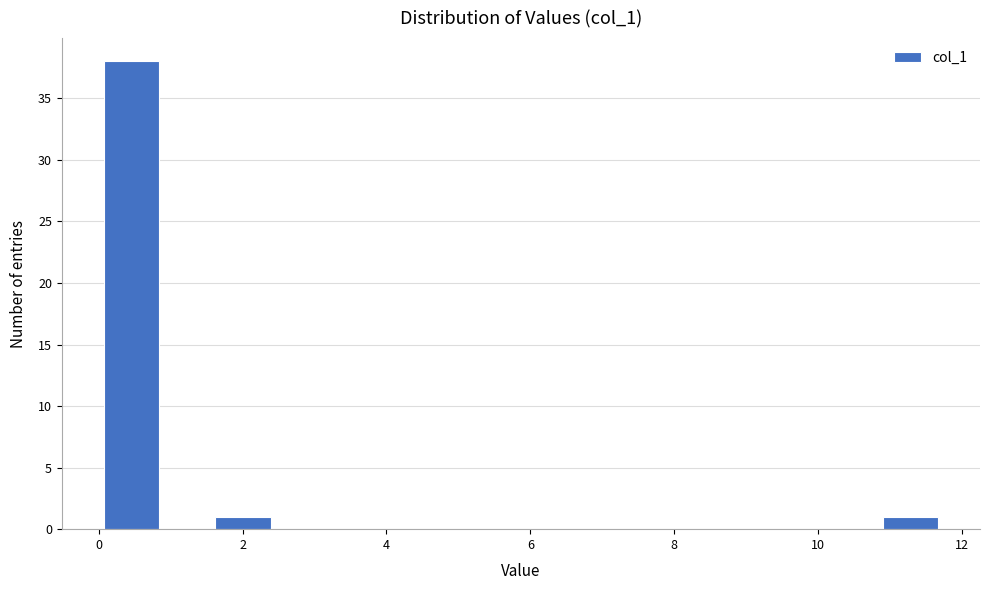

Around what value on the x-axis is the tallest bar? Give the approximate position of its centre, as read against the axis.

0.4